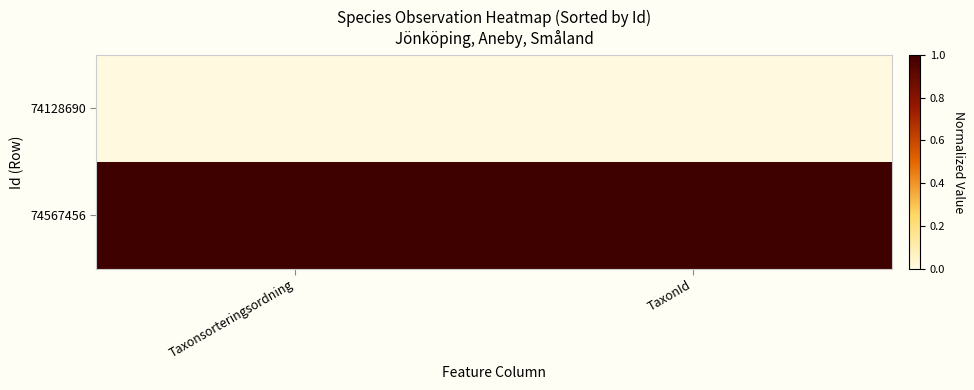

Which category has the highest value across all series?

Taxonsorteringsordning